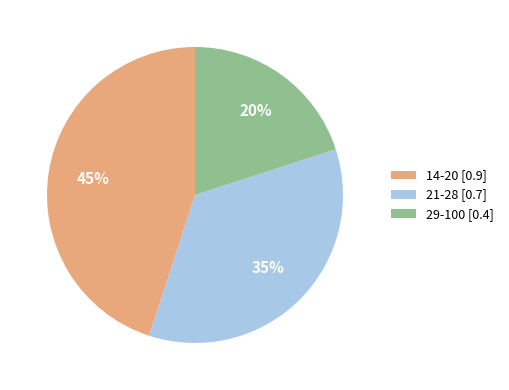

To the nearest percent, what is the average slice percentage?

33%